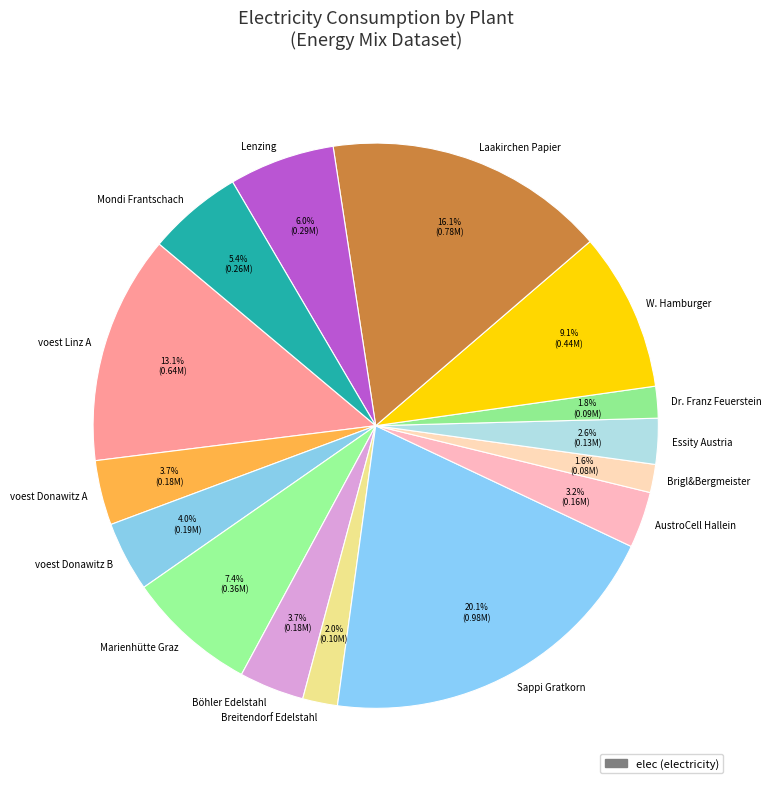

The Laakirchen Papier slice represents 27% of the pie. True or false?

False